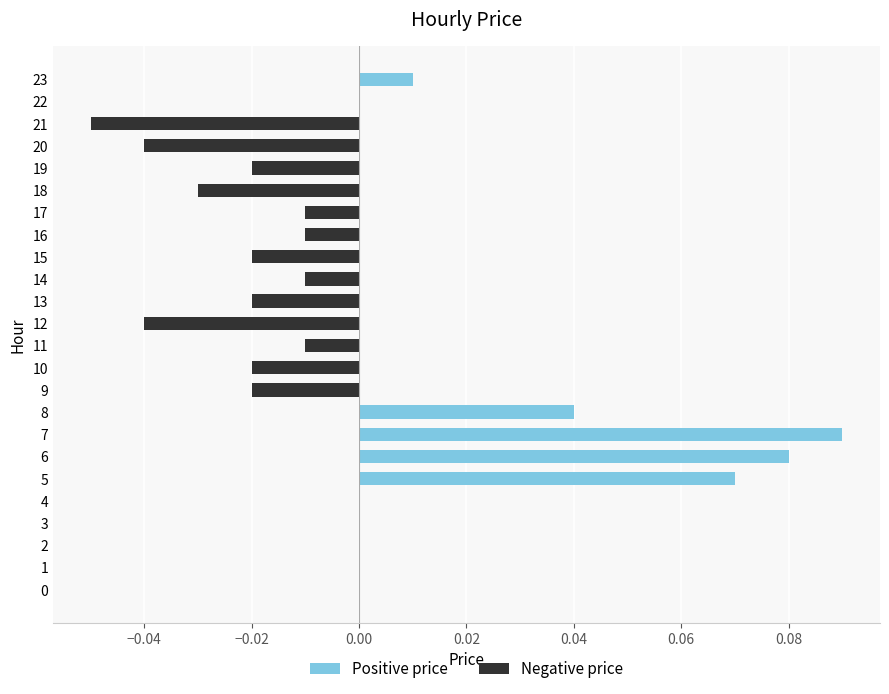

Which has a higher value, 5 or 10?

5